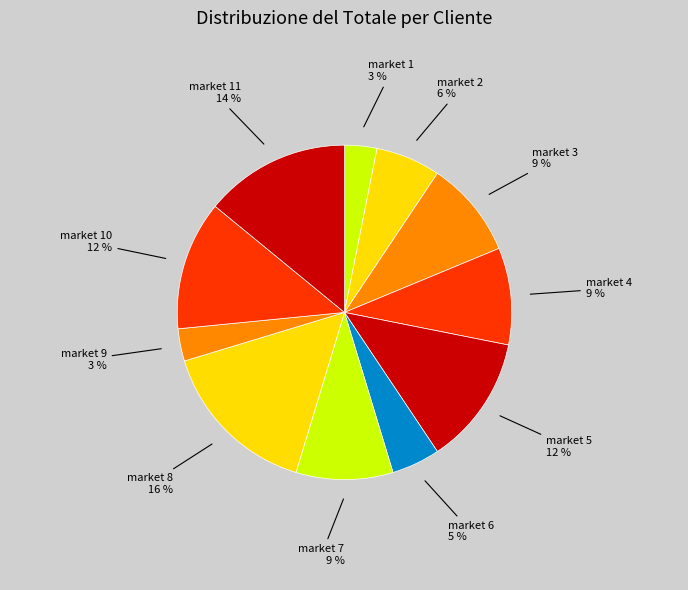

What percentage is the market 4 slice, to the nearest percent?

9%